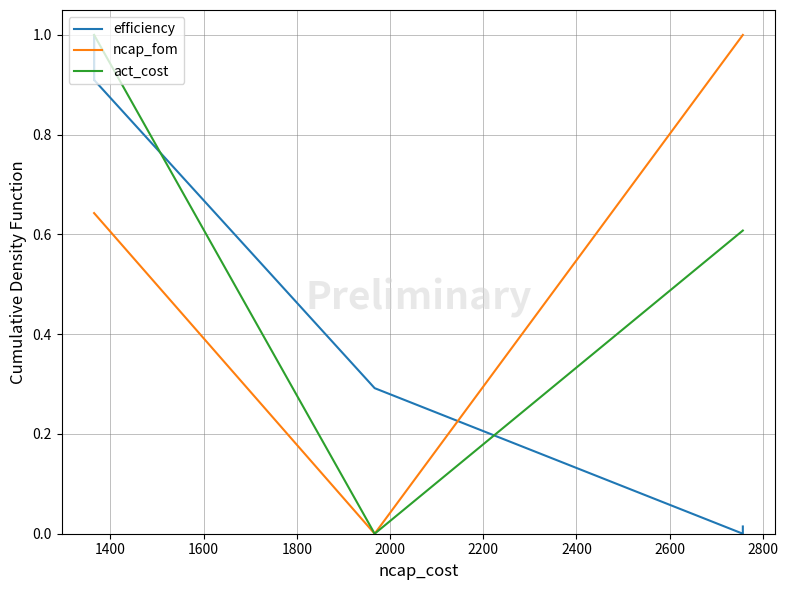

After their last crossing, which series has the higher values: ncap_fom or efficiency?

ncap_fom